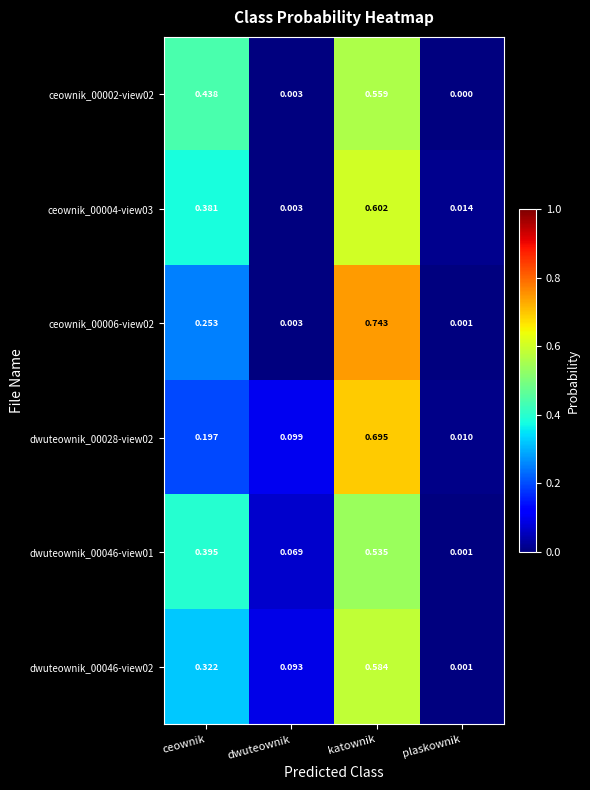

Rank the series by their maximum value, from highest to lowest.

ceownik_00006-view02, dwuteownik_00028-view02, ceownik_00004-view03, dwuteownik_00046-view02, ceownik_00002-view02, dwuteownik_00046-view01